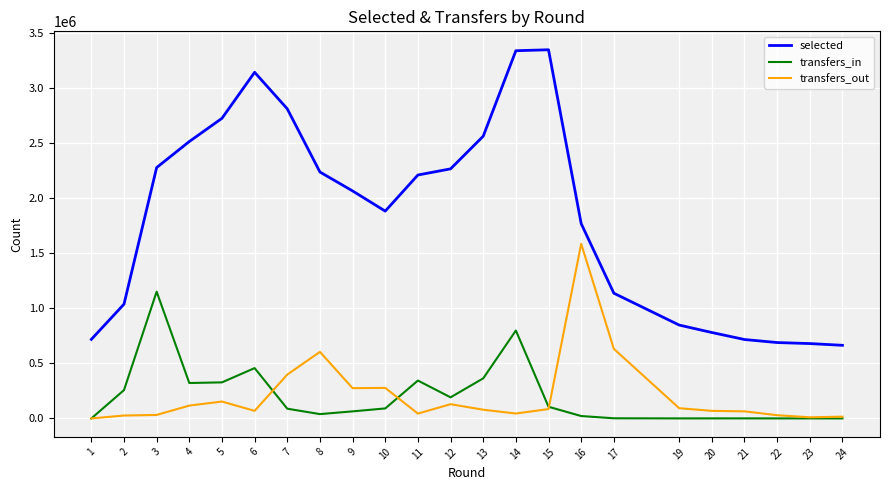

At 16, list the series in order from smallest to largest.

transfers_in, transfers_out, selected